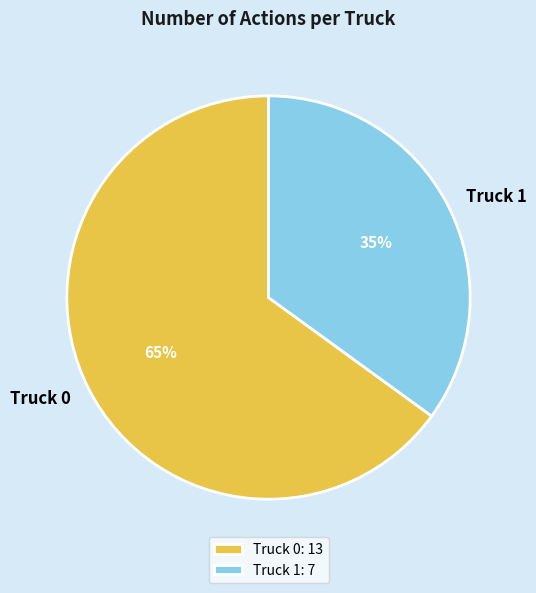

Which category has the biggest portion of the pie?

Truck 0